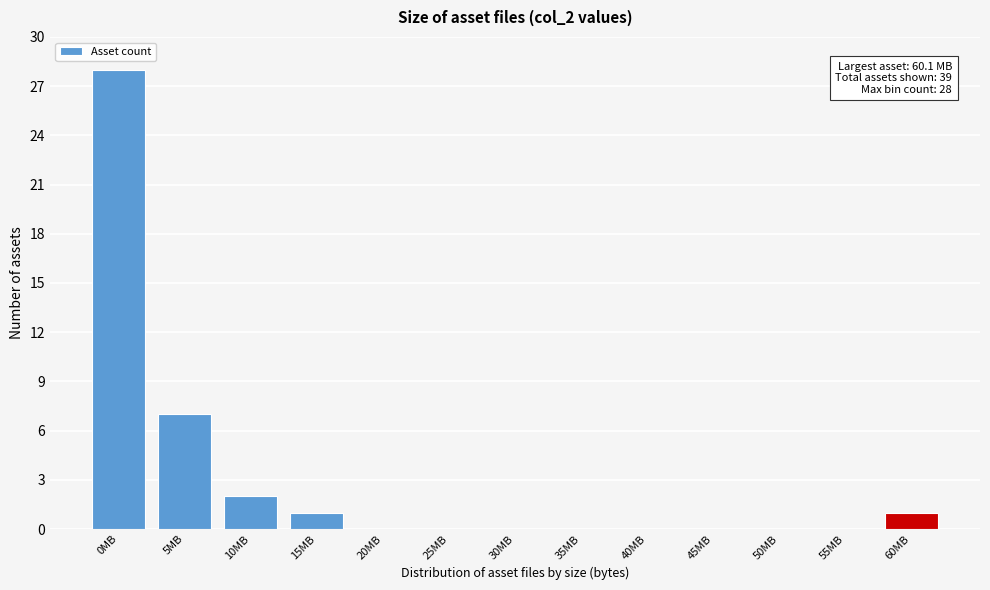

Reading left to right, transcribe all the data shown in this chart.

0MB=28	5MB=7	10MB=2	15MB=1	20MB=0	25MB=0	30MB=0	35MB=0	40MB=0	45MB=0	50MB=0	55MB=0	60MB=1